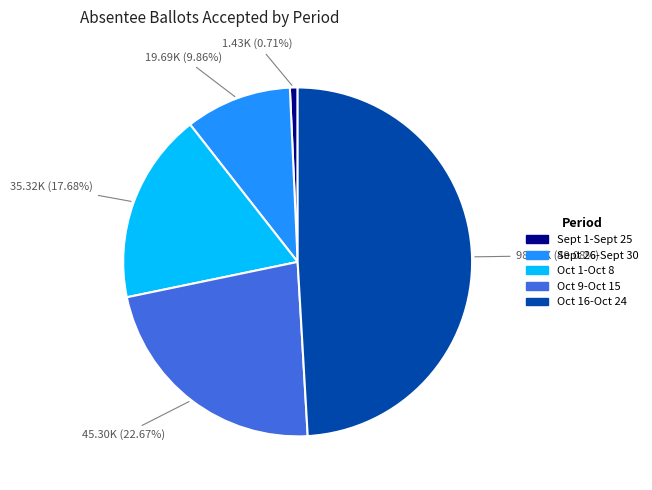

What percentage is the Sept 1-Sept 25 slice, to the nearest percent?

1%